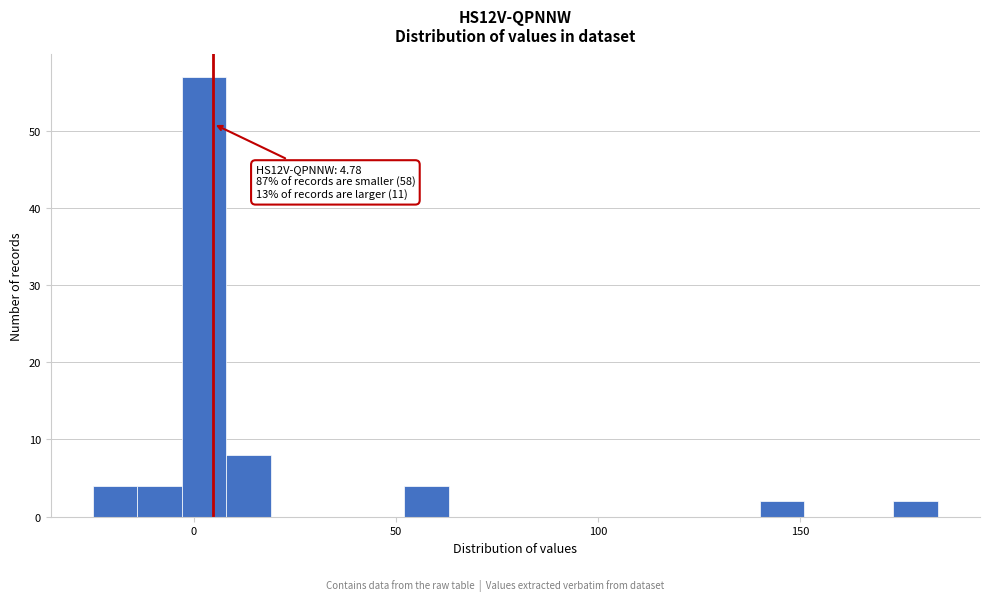

Read against the x-axis, roughly where is the centre of the tallest bar?

5